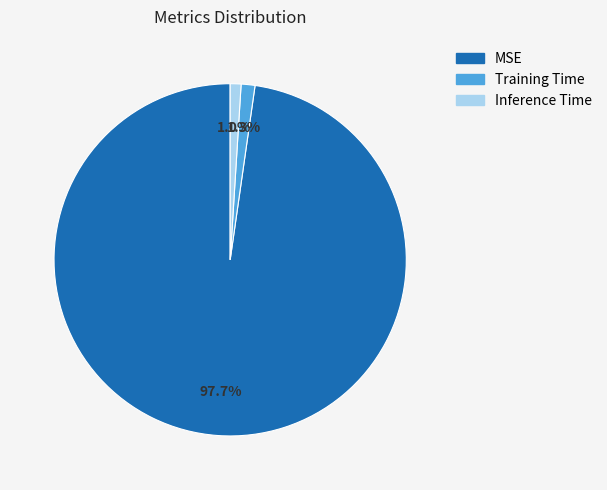

To the nearest percent, what is the combined percentage of Inference Time and MSE?

99%